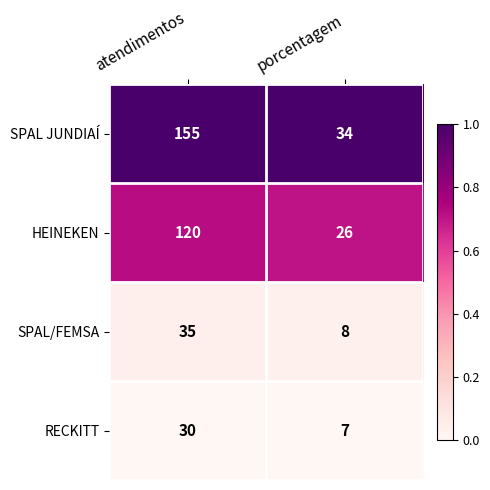

Which series has the widest spread of values?

SPAL JUNDIAÍ